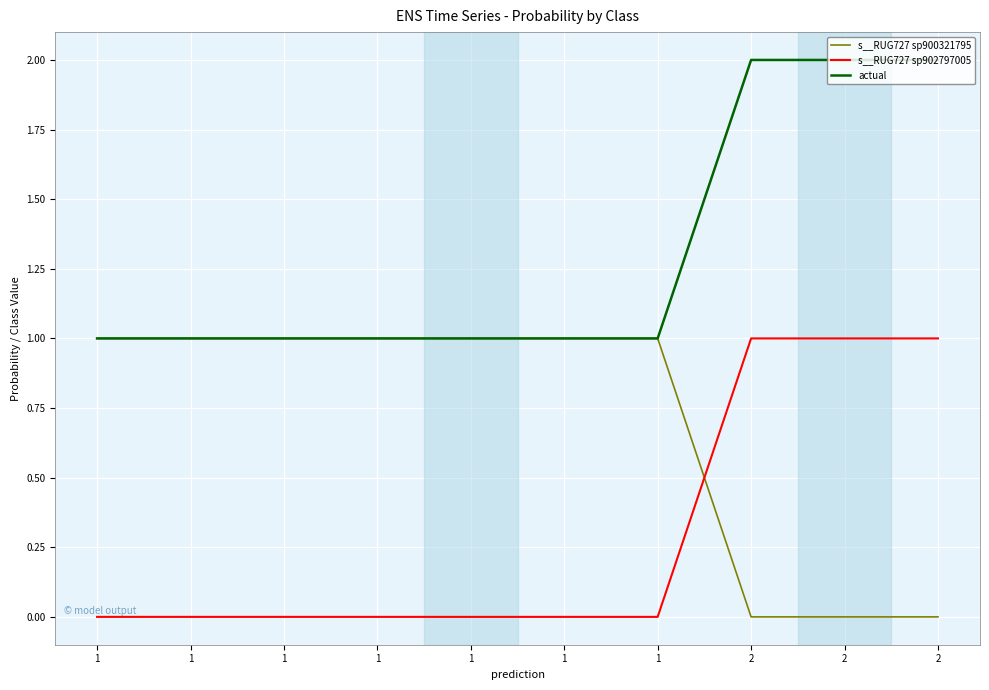

Reading left to right, extract all data points from this chart.

s__RUG727 sp900321795: 1=1.0	1=1.0	1=1.0	1=1.0	1=1.0	1=1.0	1=1.0	2=0.0	2=0.0	2=0.0
s__RUG727 sp902797005: 1=0.0	1=0.0	1=0.0	1=0.0	1=0.0	1=0.0	1=0.0	2=1.0	2=1.0	2=1.0
actual: 1=1.0	1=1.0	1=1.0	1=1.0	1=1.0	1=1.0	1=1.0	2=2.0	2=2.0	2=2.0